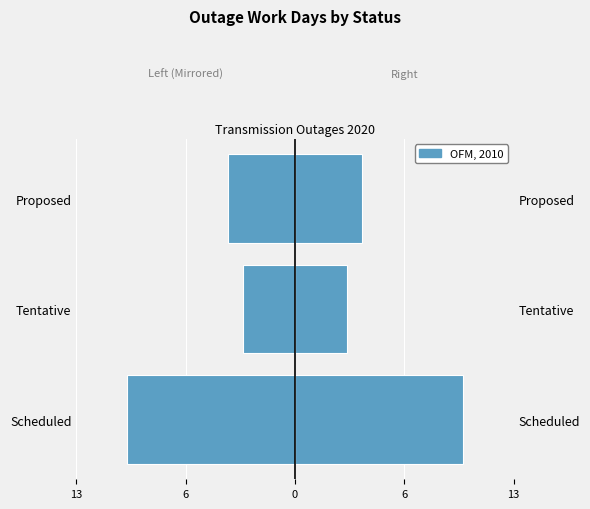

Is it true that the value at Scheduled is -15.0?

False